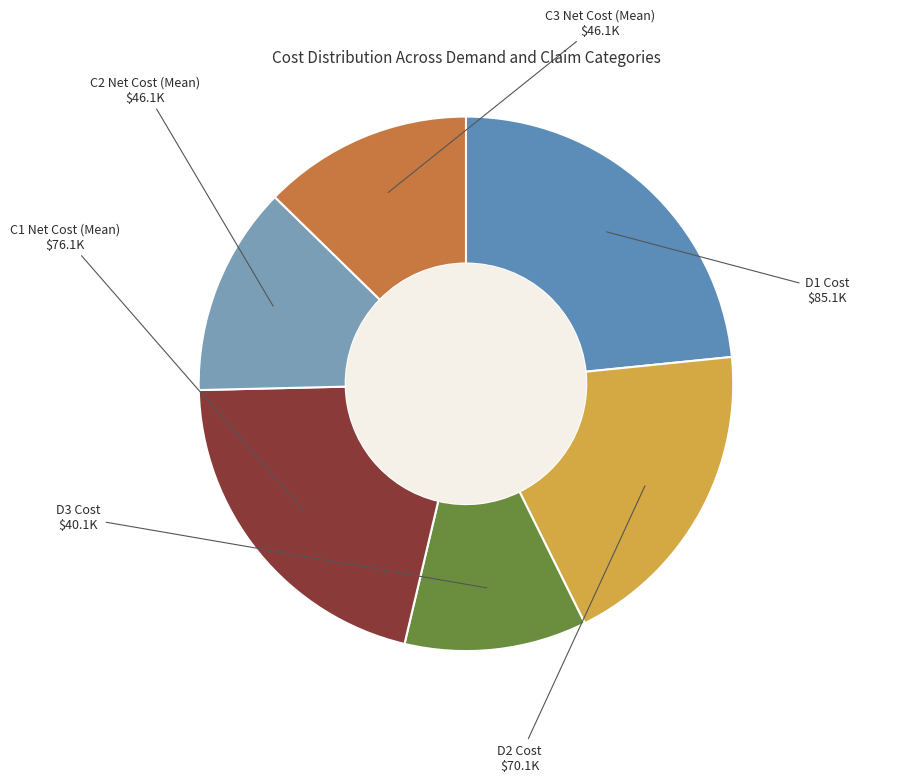

Is the sum of C1 Net Cost (Mean) and D1 Cost greater than half?

No